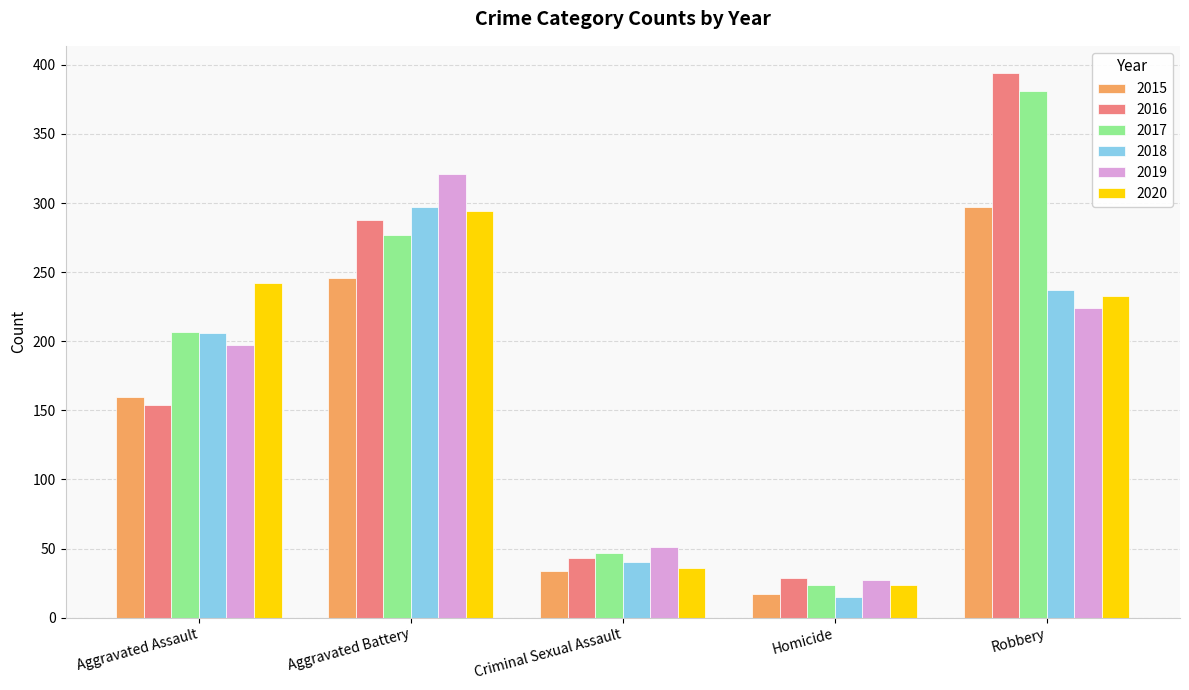

What is the lowest value of the 2017 series?

24